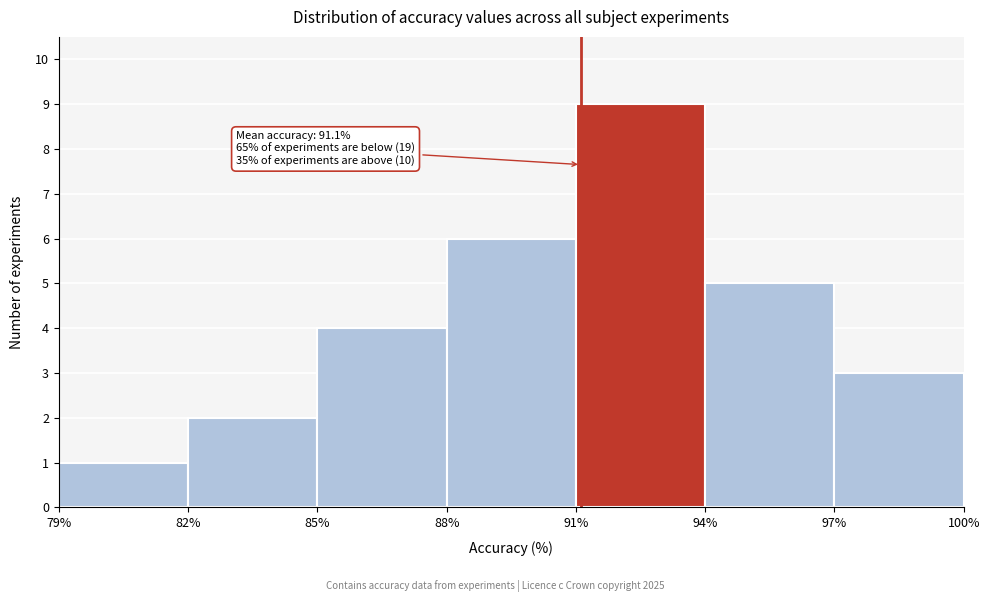

Which range on the x-axis has the tallest bar?

91% to 94%